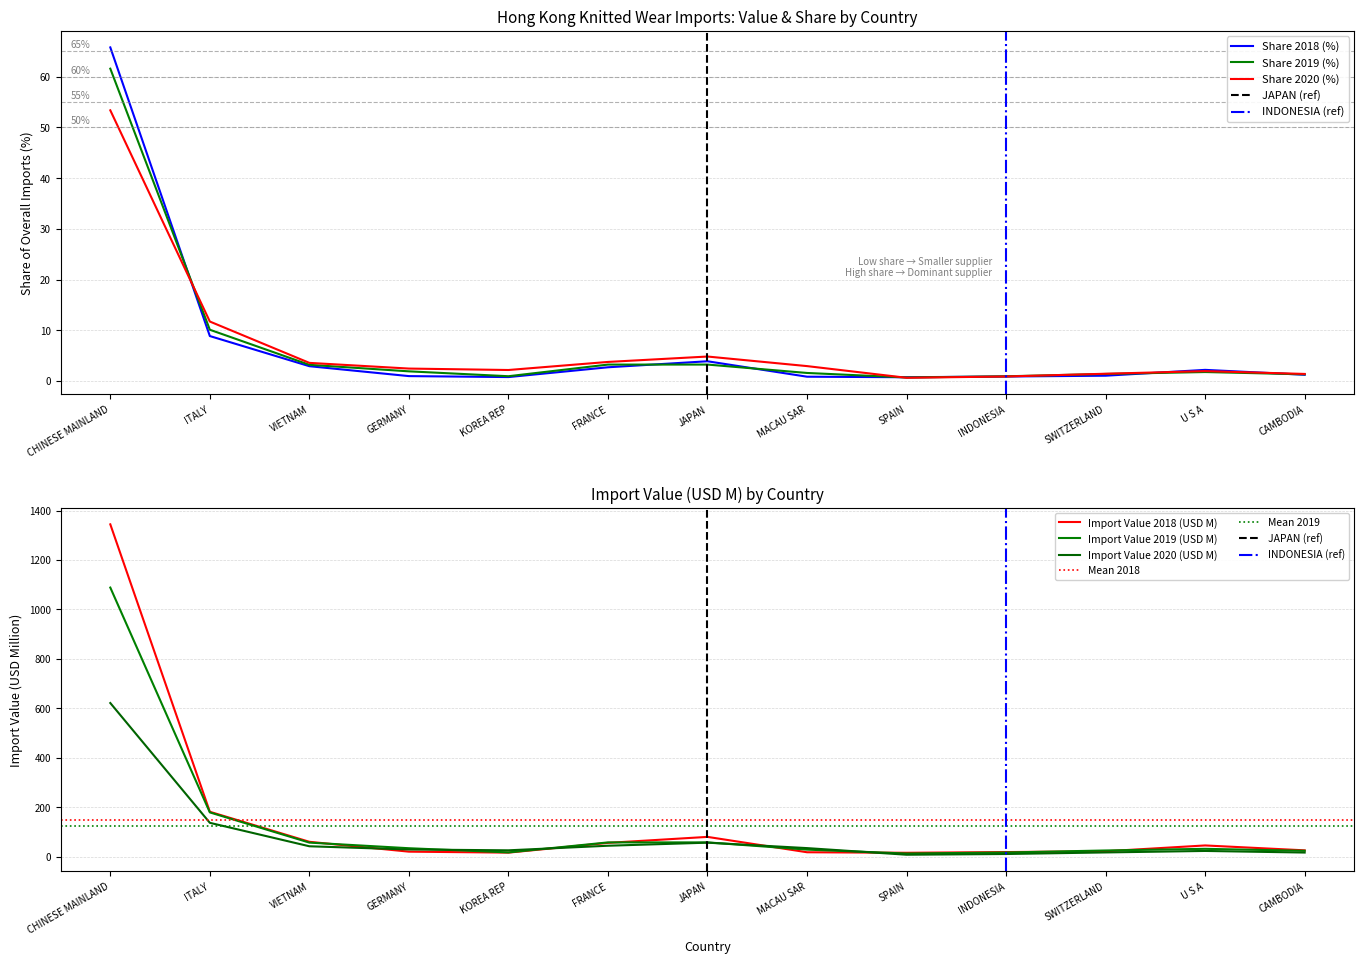

The value of Share 2018 (%) at GERMANY is 1.0. True or false?

True